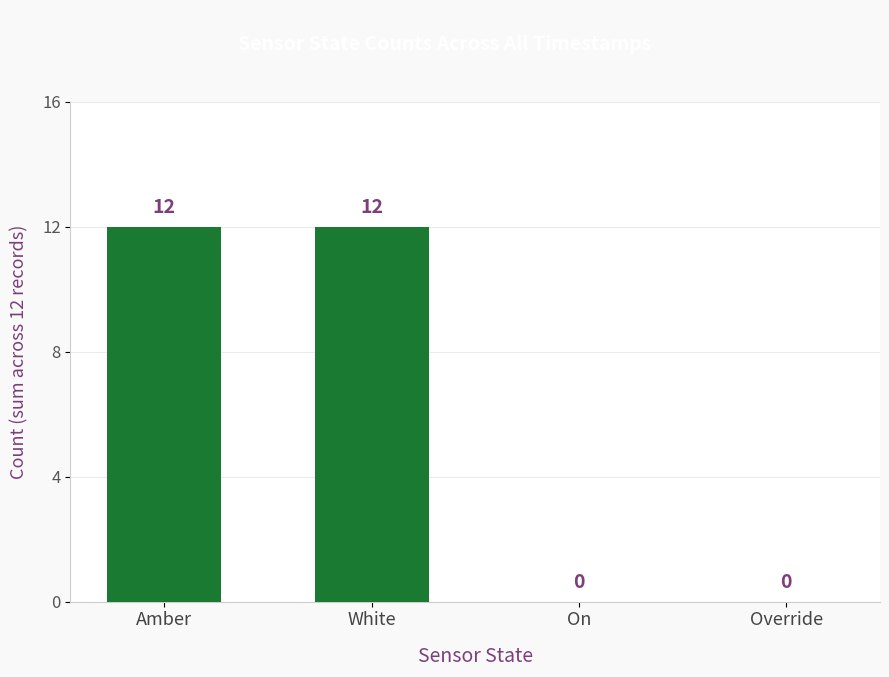

What is the sum of all values?

24